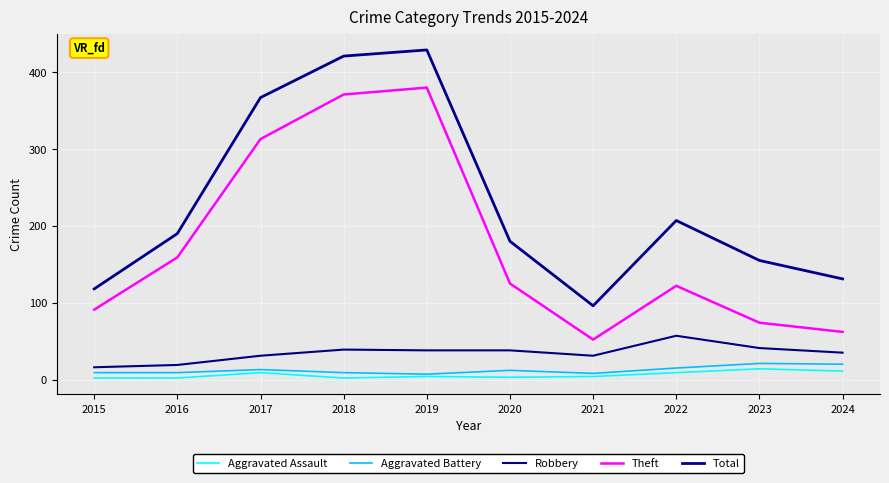

Which category has the highest value across all series?

2019